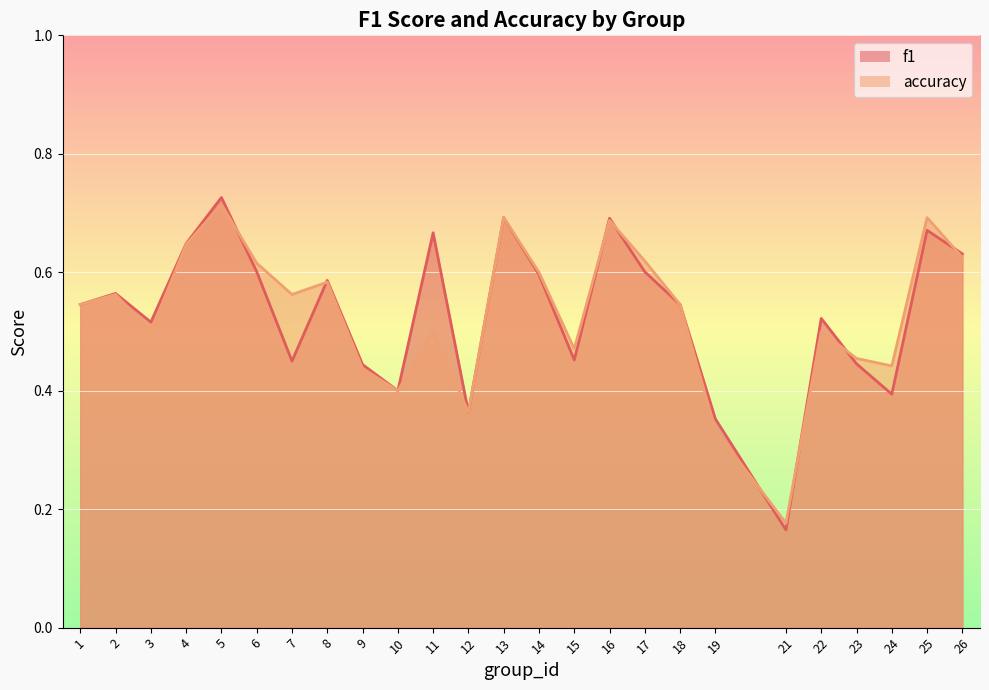

List the series in order of their overall mean, highest first.

f1, accuracy